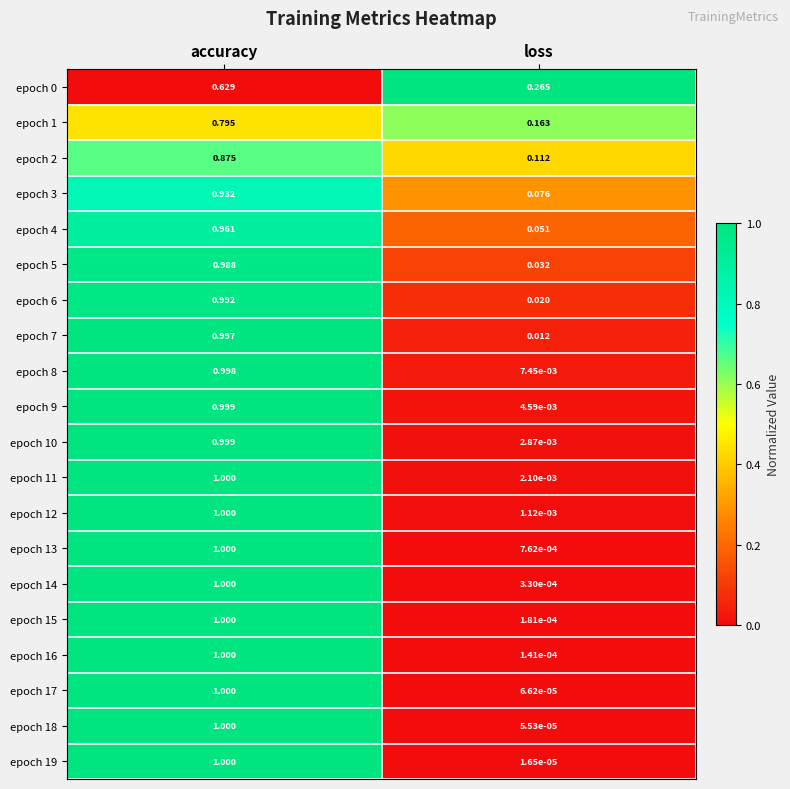

At which category is the sum across all series the highest?

accuracy